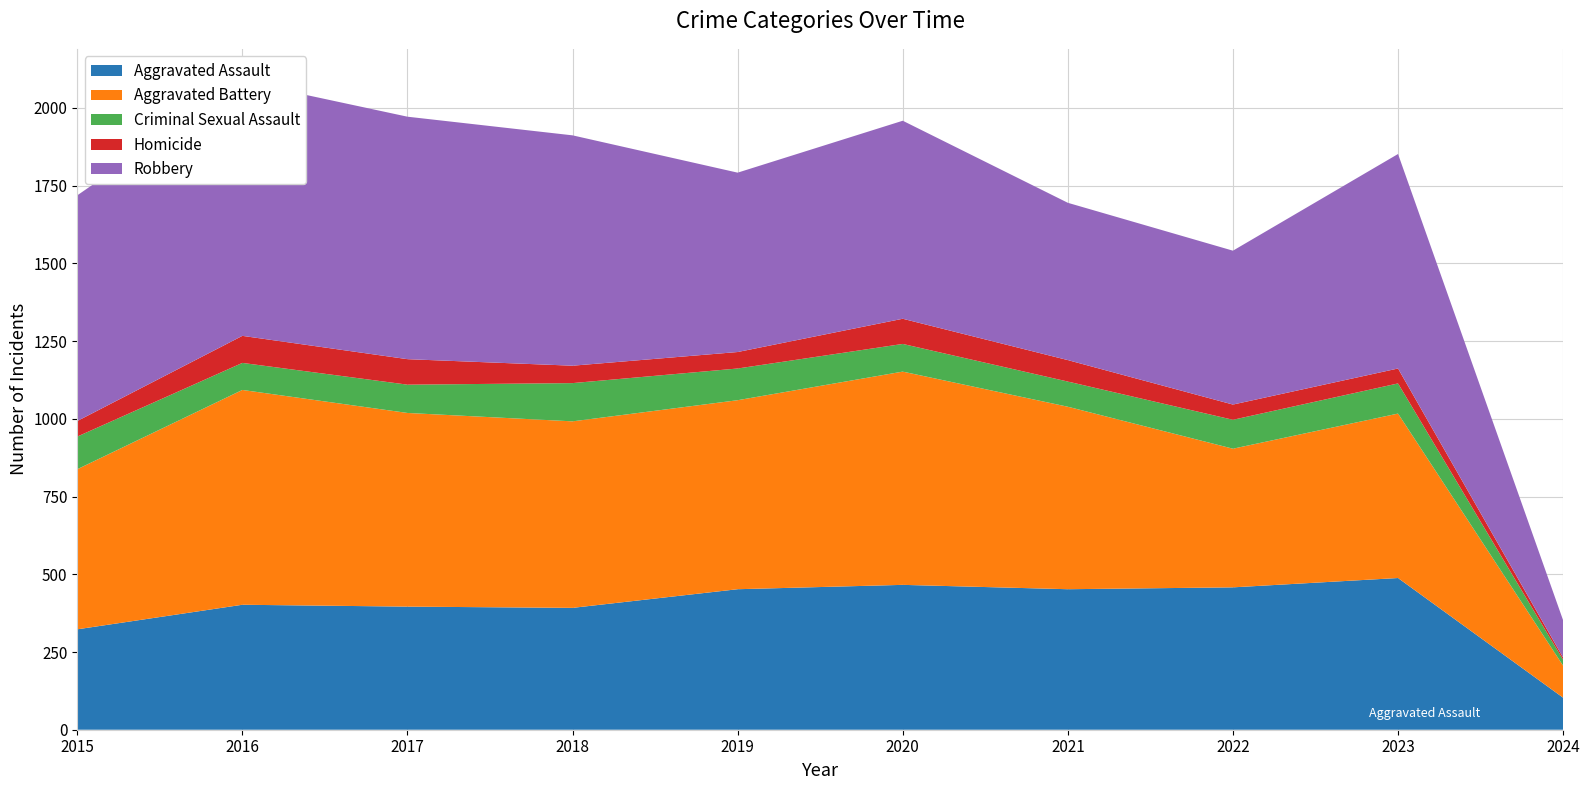

Reading left to right, extract all data points from this chart.

Aggravated Assault: 2015=323	2016=402	2017=396	2018=392	2019=452	2020=466	2021=452	2022=458	2023=488	2024=103
Aggravated Battery: 2015=515	2016=691	2017=623	2018=600	2019=608	2020=686	2021=587	2022=446	2023=529	2024=103
Criminal Sexual Assault: 2015=105	2016=87	2017=91	2018=123	2019=102	2020=89	2021=81	2022=93	2023=97	2024=19
Homicide: 2015=50	2016=87	2017=82	2018=56	2019=53	2020=81	2021=69	2022=49	2023=48	2024=7
Robbery: 2015=726	2016=819	2017=780	2018=741	2019=577	2020=637	2021=506	2022=495	2023=690	2024=120